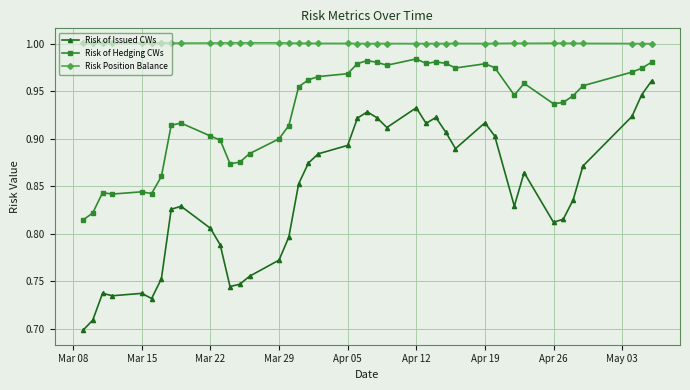

List the series in order of their overall mean, highest first.

Risk Position Balance, Risk of Hedging CWs, Risk of Issued CWs